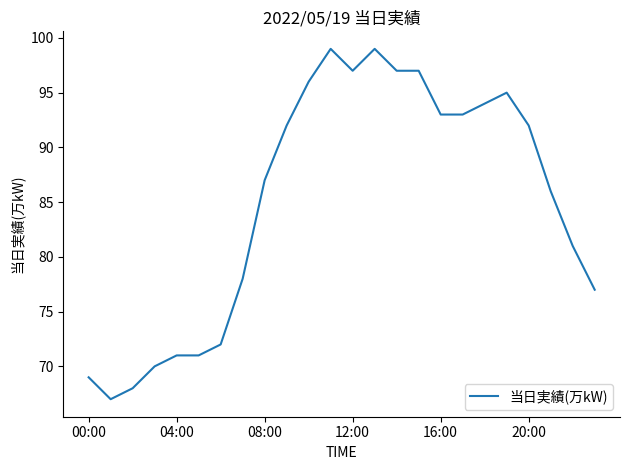

True or false: there are more than 1 points higher than both neighbors.

True